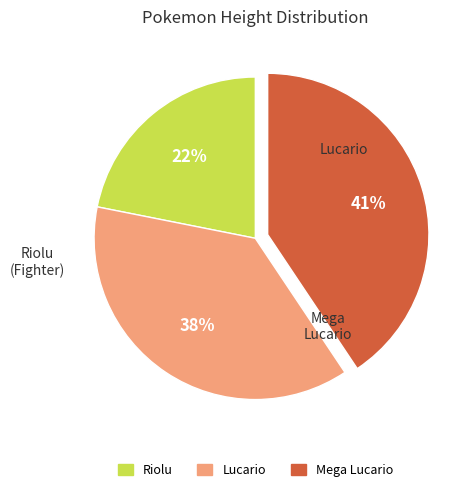

To the nearest percent, what is the combined percentage of Lucario and Riolu?

59%